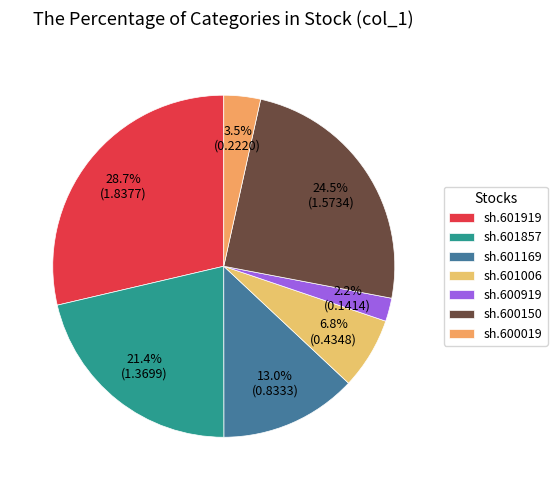

Which has a higher value, sh.600919 or sh.601857?

sh.601857